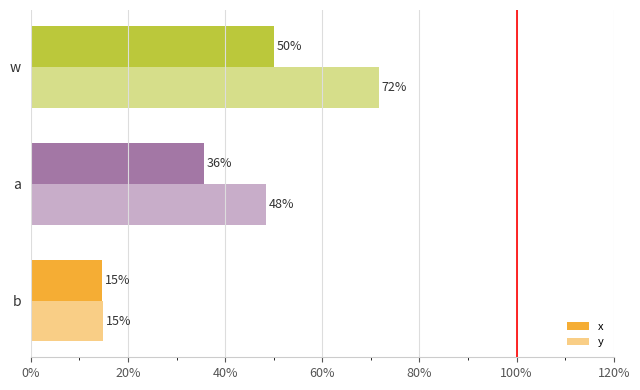

What is the highest value of the y series?

0.7